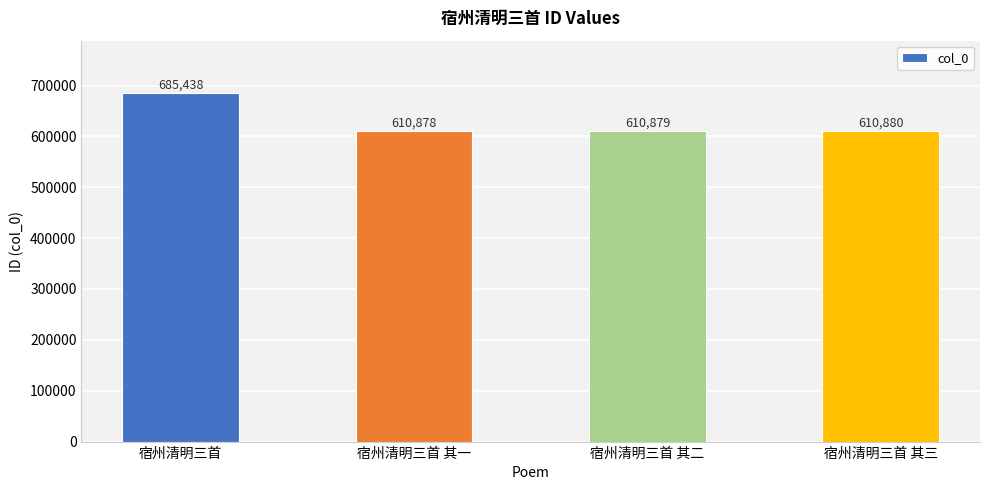

What is the greatest value displayed?

685438